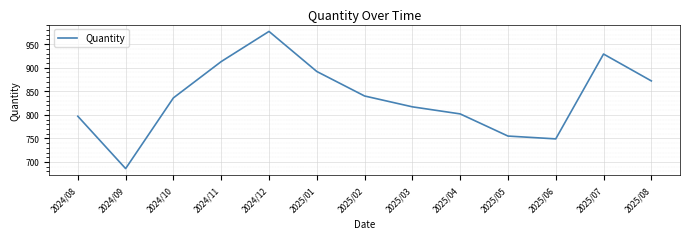

Which category has the lowest value across all series?

2024/09